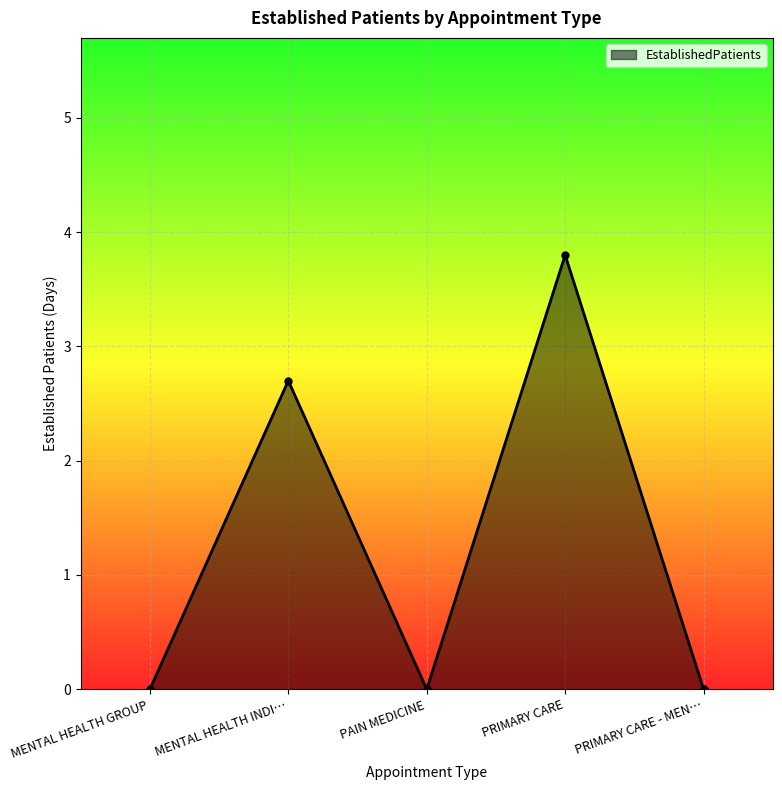

Where is the first local minimum?

PAIN MEDICINE